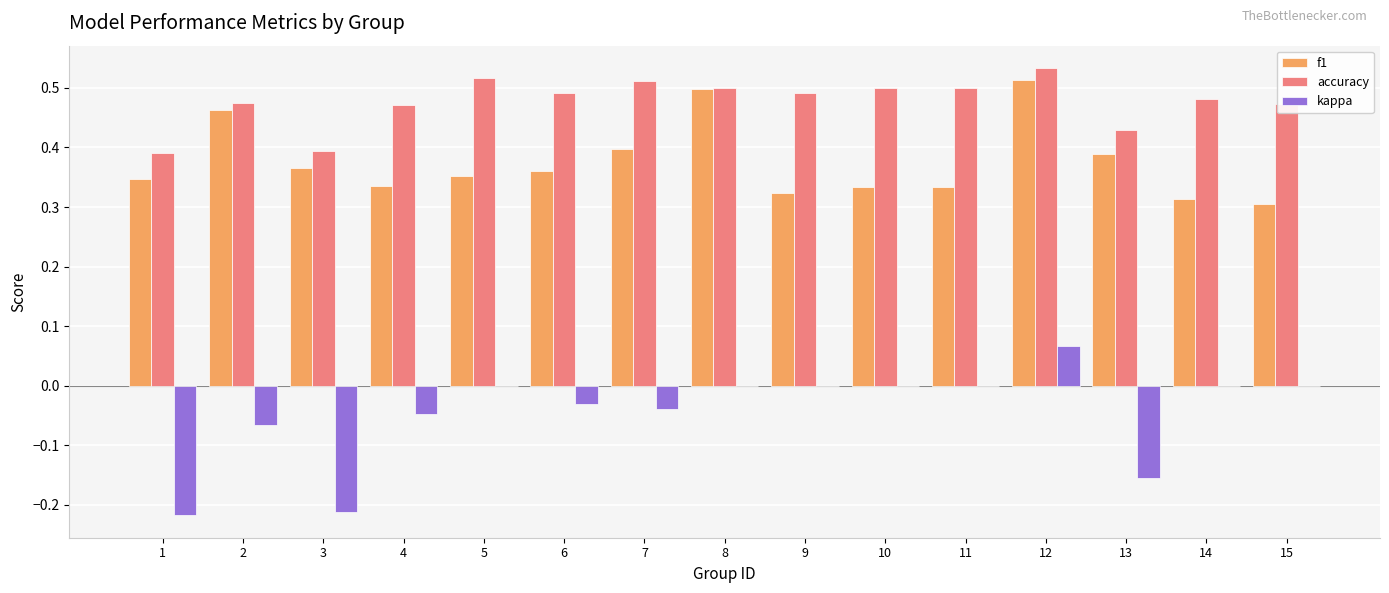

At which category is the sum across all series the highest?

12